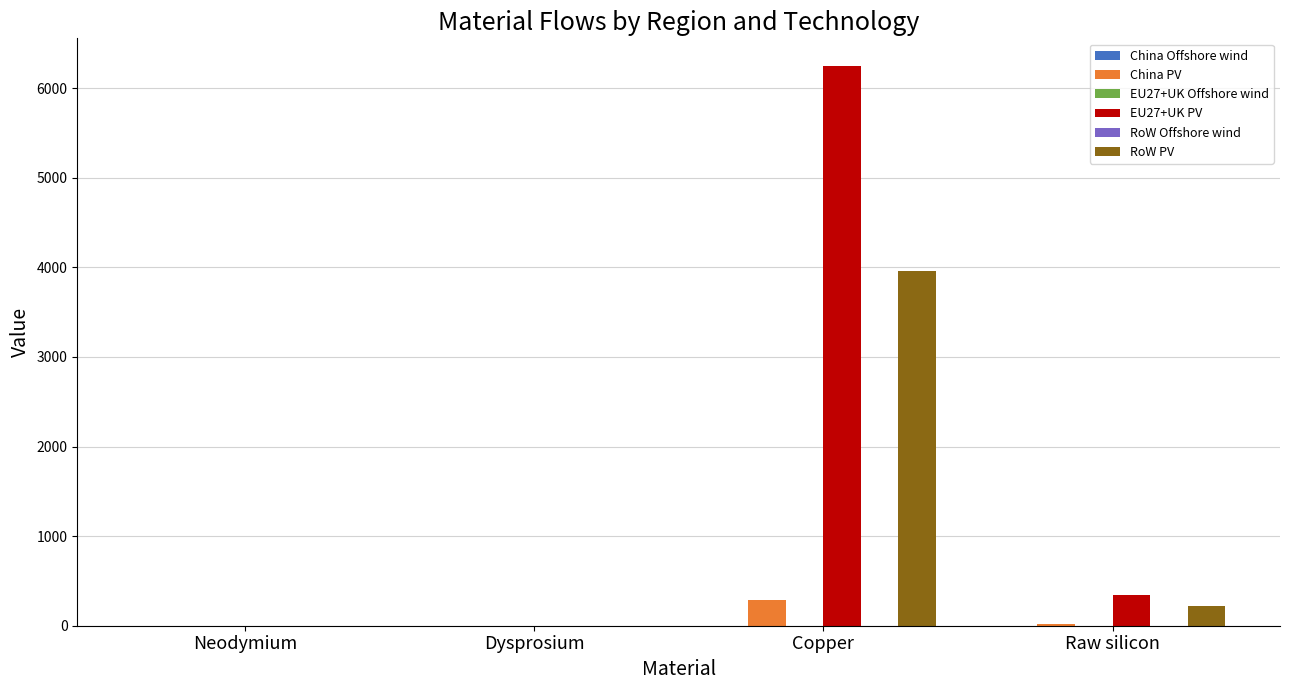

How many series are shown in this chart?

6